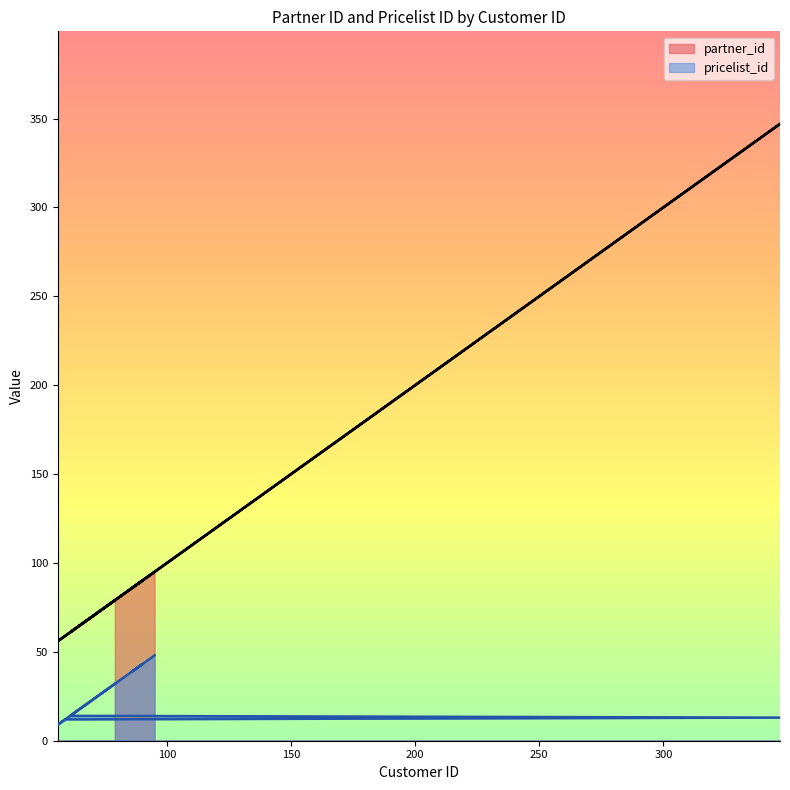

Does the chart display data point markers on the line(s)?

No